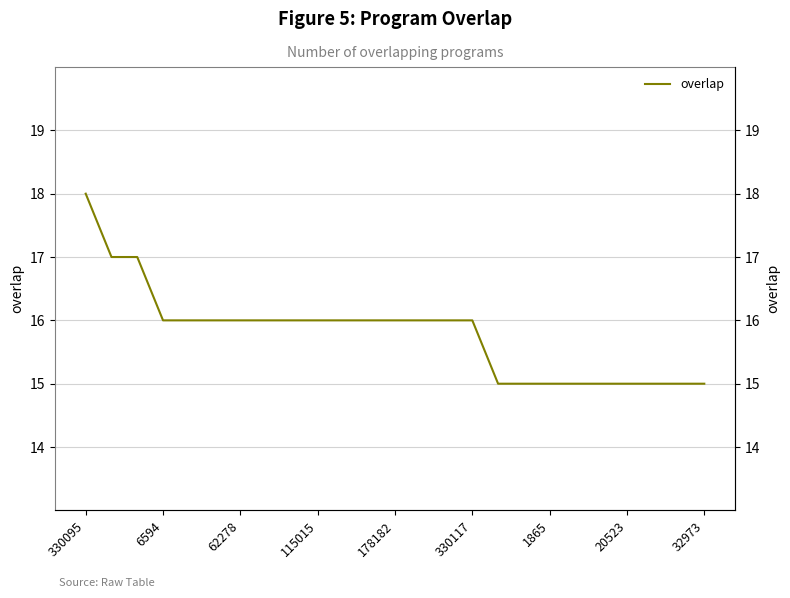

What is the change in value from 14 to 24?

-1